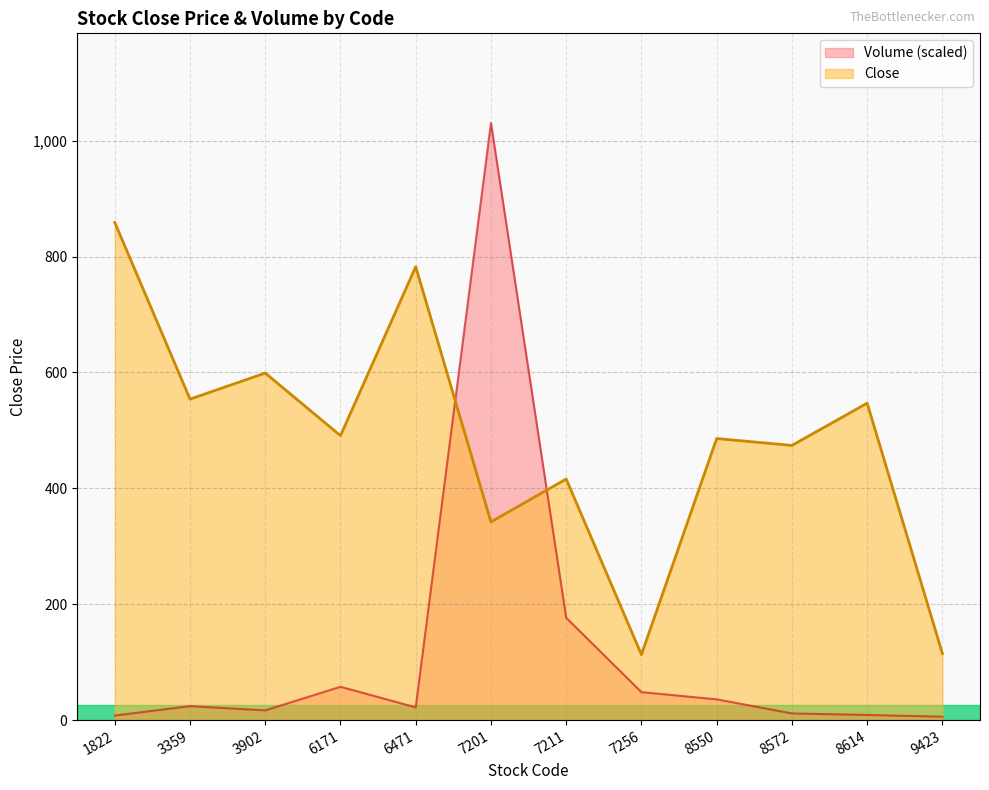

What are all the series names shown in the legend?

Volume (scaled), Close